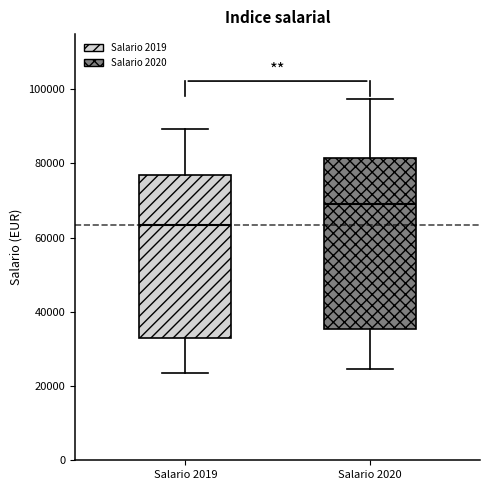

Which box's median line is the lowest?

Salario 2019